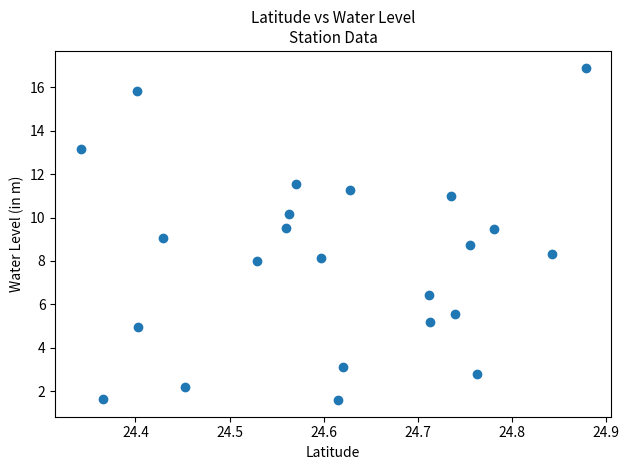

What is the range of Y values (max minus min)?

15.3